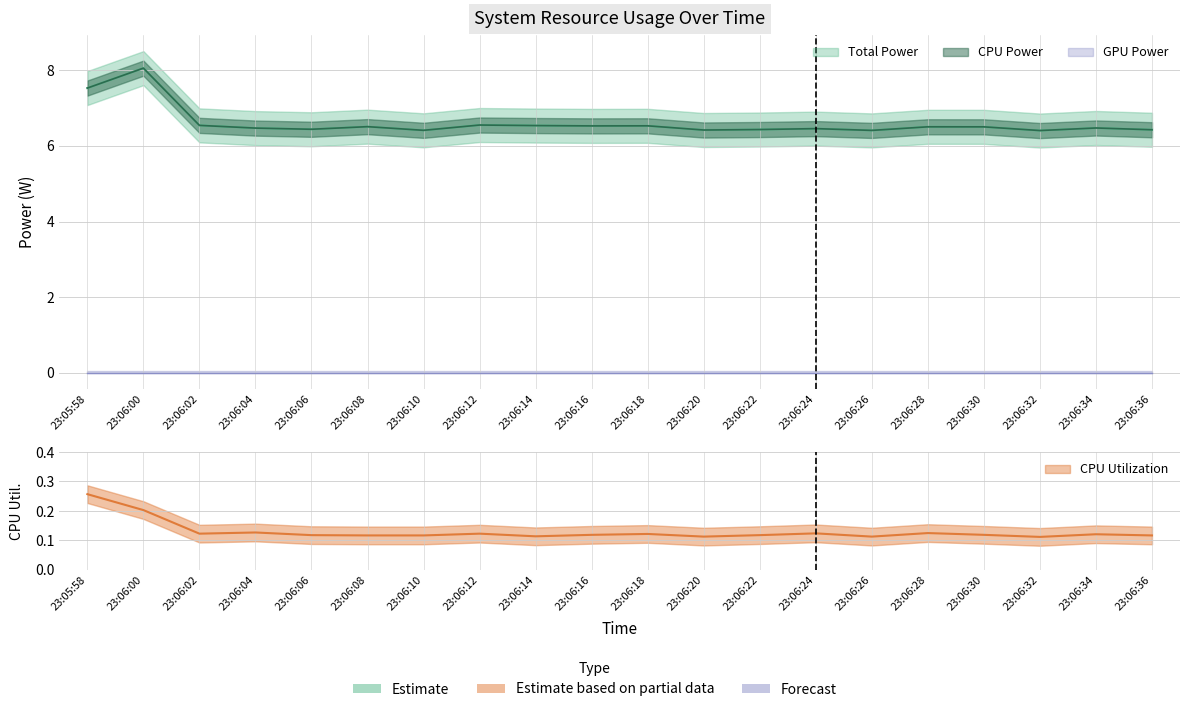

Which category has the lowest value across all series?

23:06:32